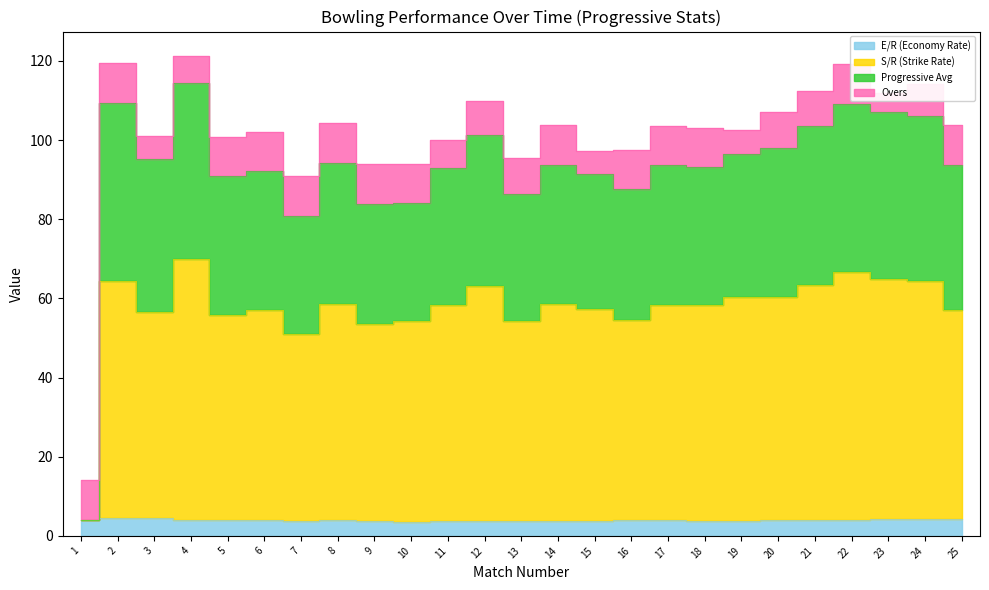

What is the maximum value for E/R (Economy Rate)?

4.5